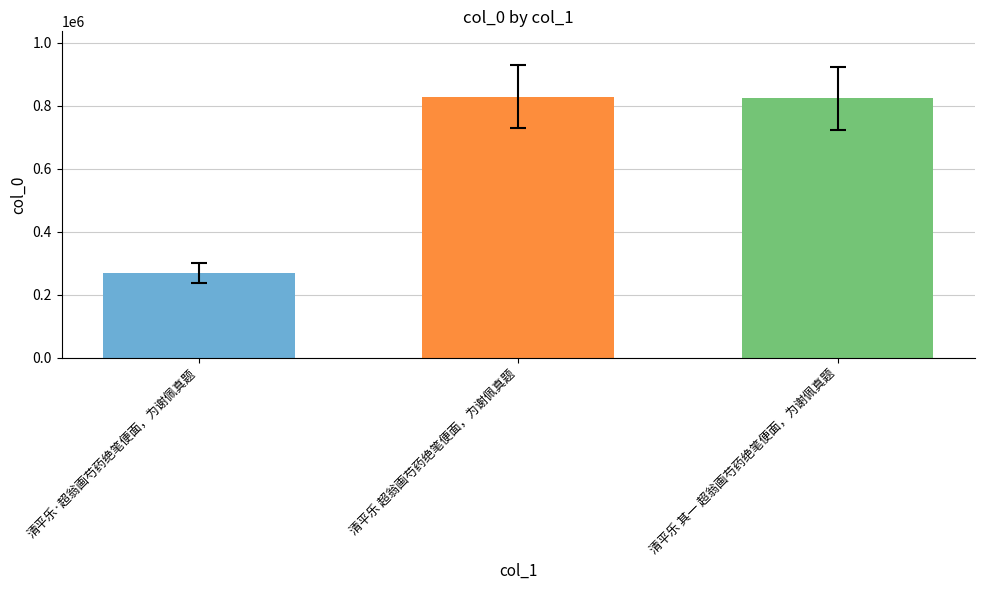

Reading right to left, what are all the values shown in this chart?

清平乐 其一 超翁画芍药绝笔便面，为谢佩真题=823676	清平乐 超翁画芍药绝笔便面，为谢佩真题=829174	清平乐·超翁画芍药绝笔便面，为谢佩真题=270018